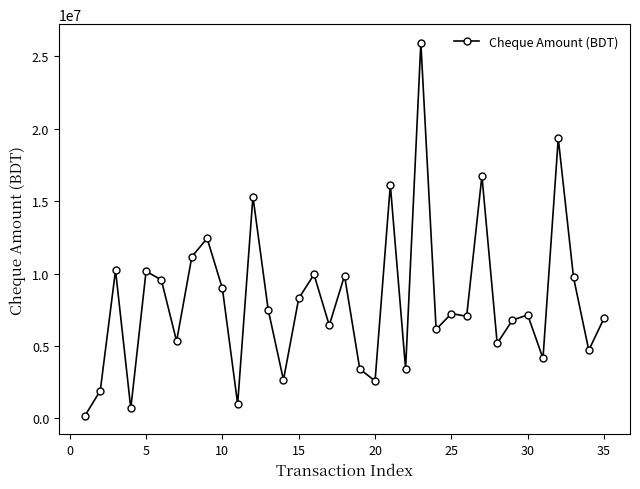

Does the chart have visible grid lines?

No